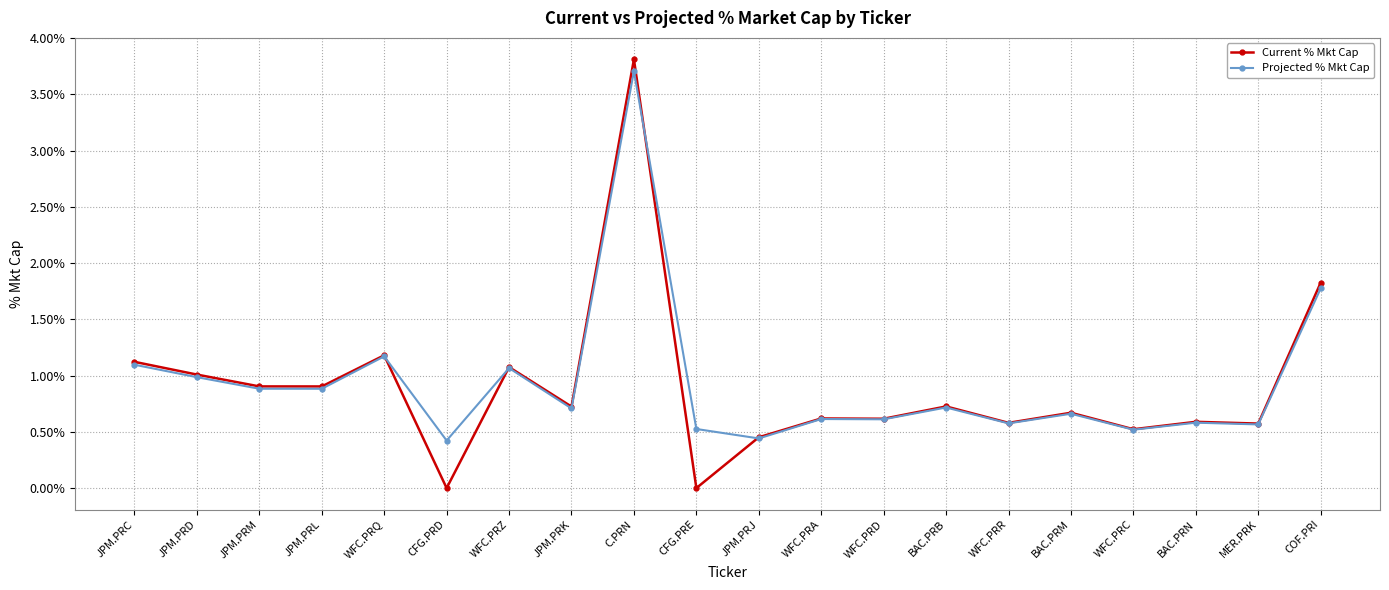

What is the label of the 9th point from the right?

WFC.PRA